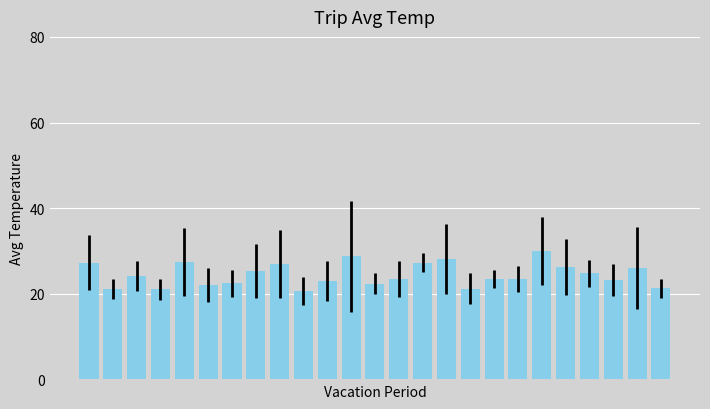

What is the difference between the maximum and minimum values?

9.4